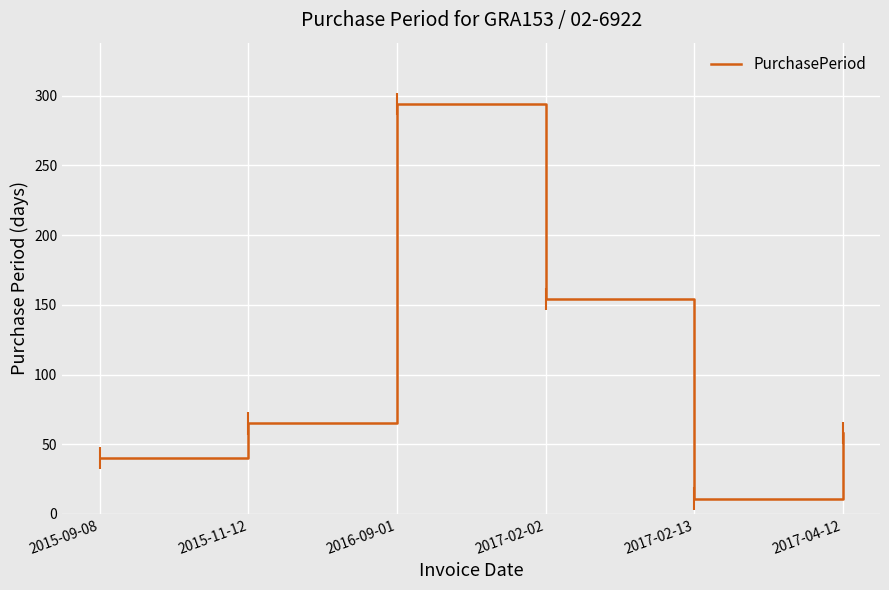

What position from the right is 2015-11-12?

5